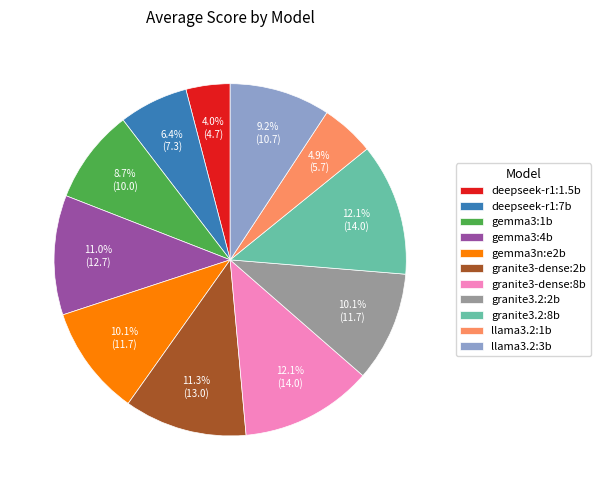

Which slice is the smallest?

deepseek-r1:1.5b